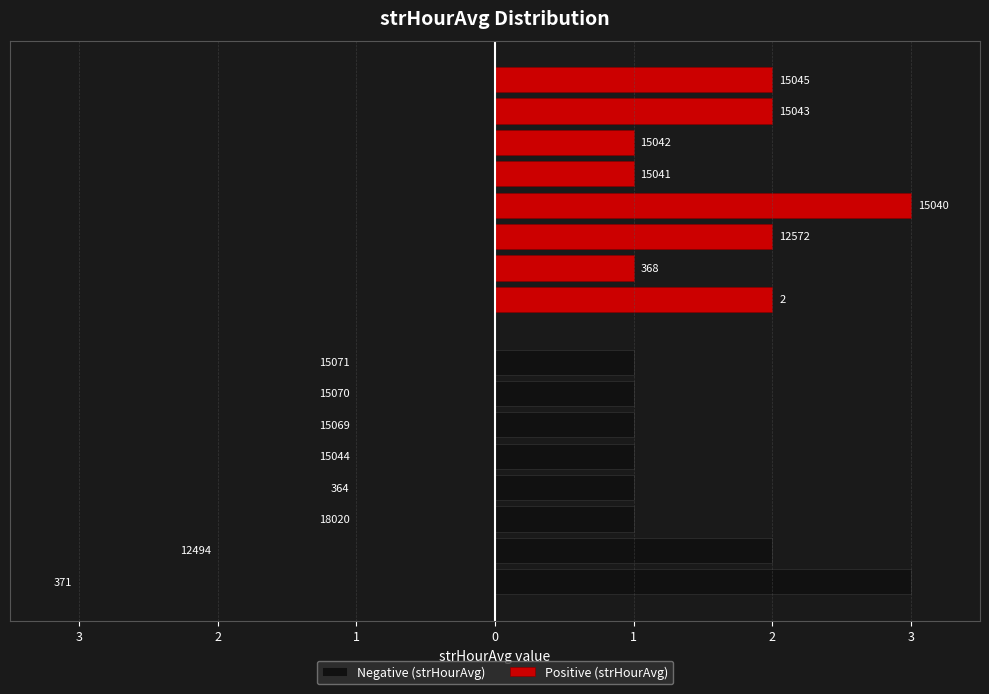

Reading left to right, what are all the values shown in this chart?

Negative (strHourAvg): 3	2	1	1	1	1	1	1
Positive (strHourAvg): 2	1	2	3	1	1	2	2